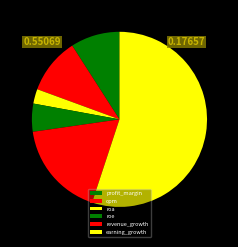

To the nearest percent, what portion does roe represent?

5%